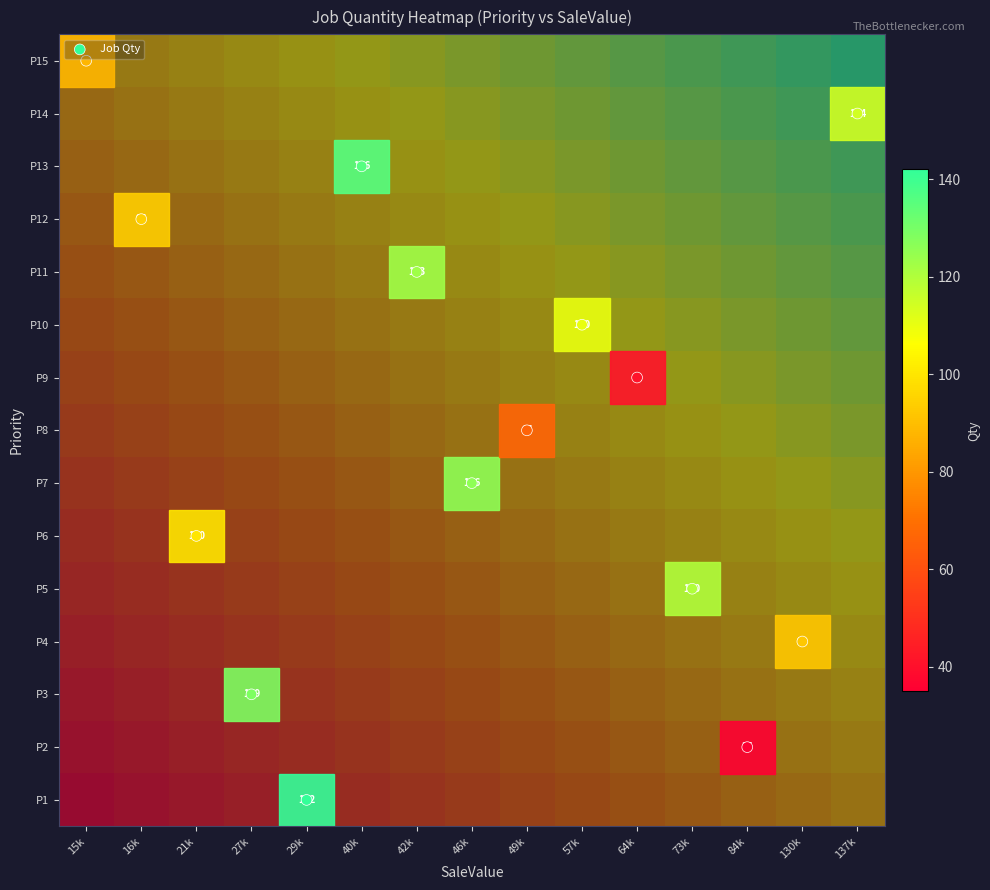

Where is P15 nearest to the value 0?

15k